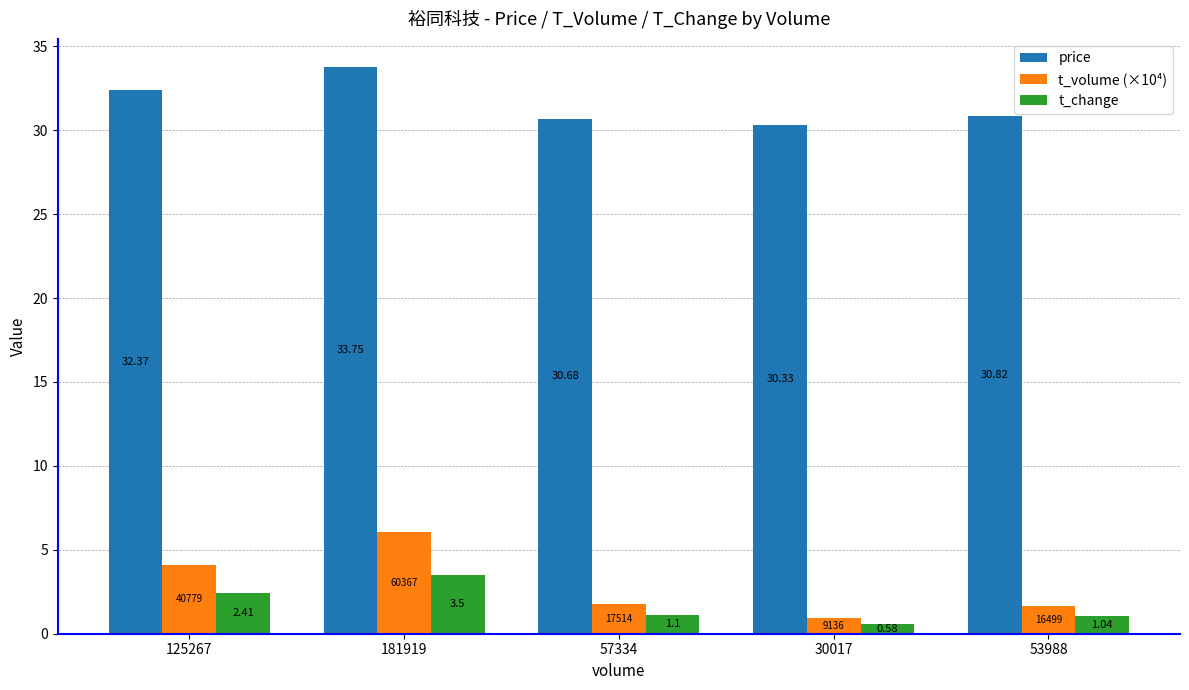

Does the chart contain stacked bars?

No